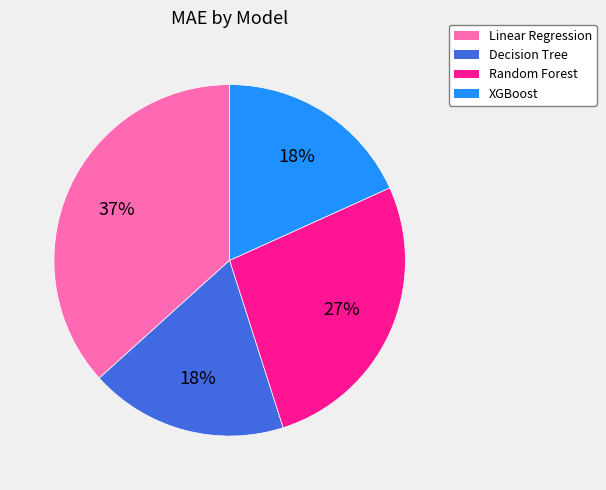

What is the largest slice in the pie chart?

Linear Regression